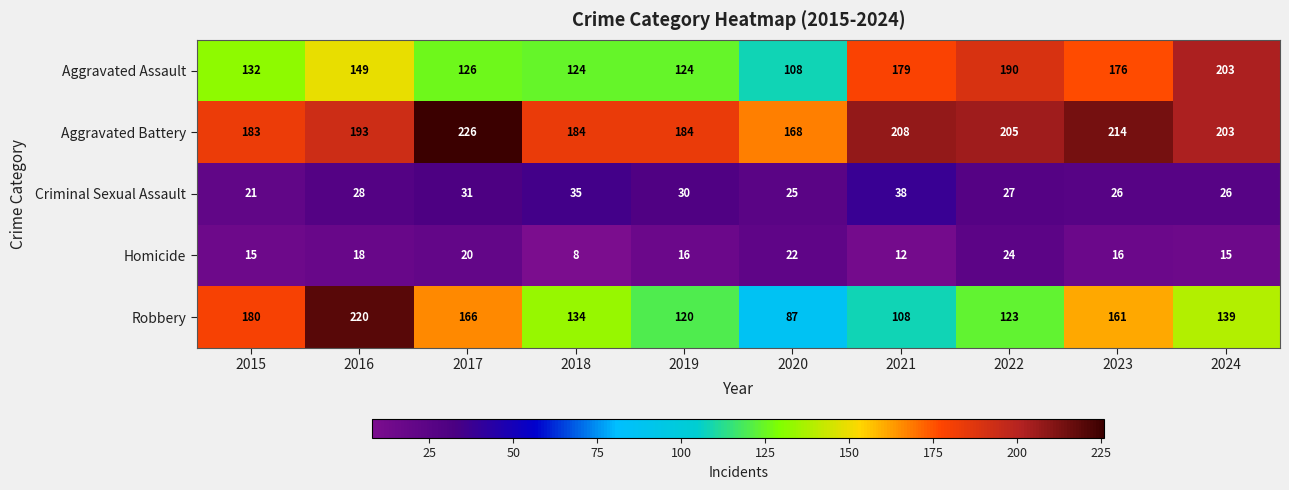

What is the difference between the maximum and minimum values in the Homicide series?

16